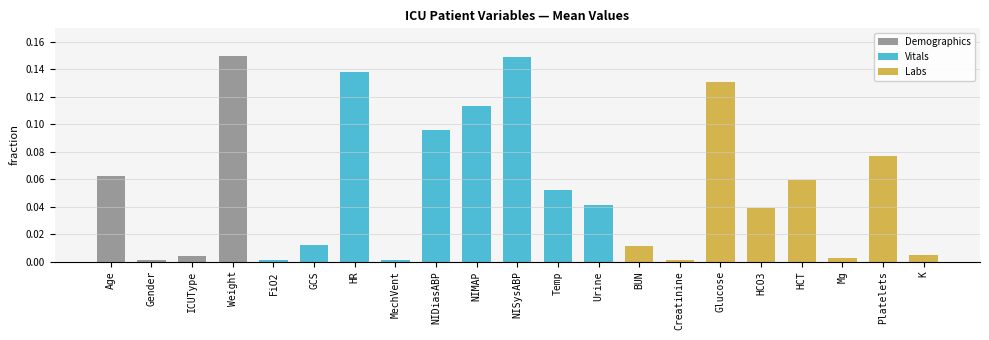

Are the bars horizontal?

No